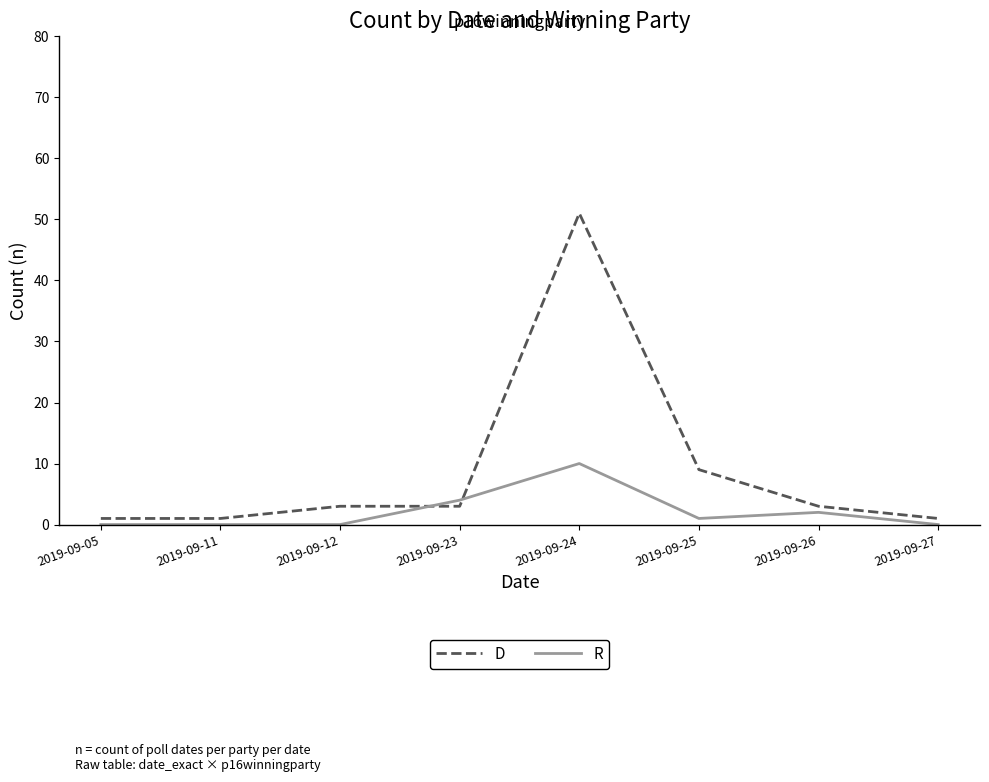

True or false: R and D cross at least once.

True